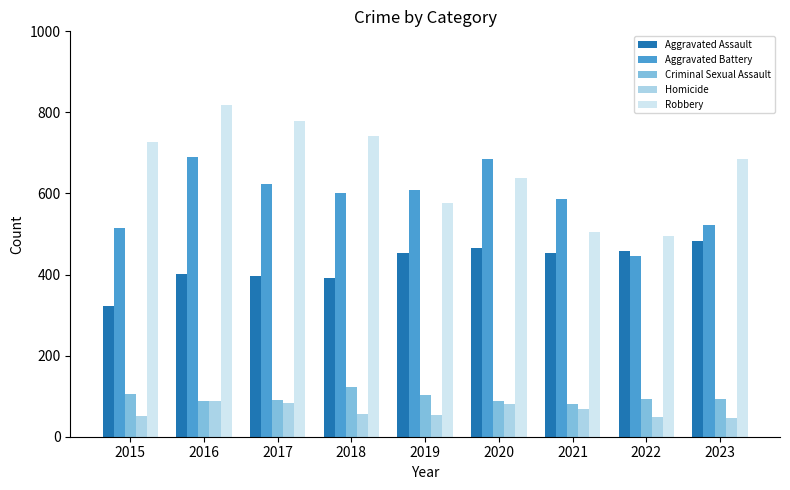

At how many categories does at least one series exceed 217?

9